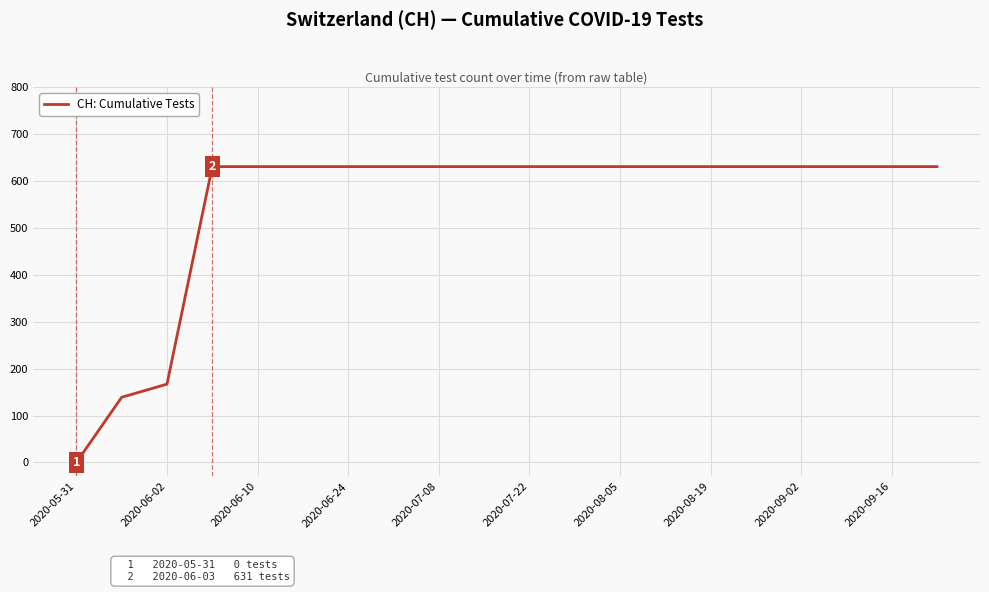

What is the difference between the maximum and minimum values?

631